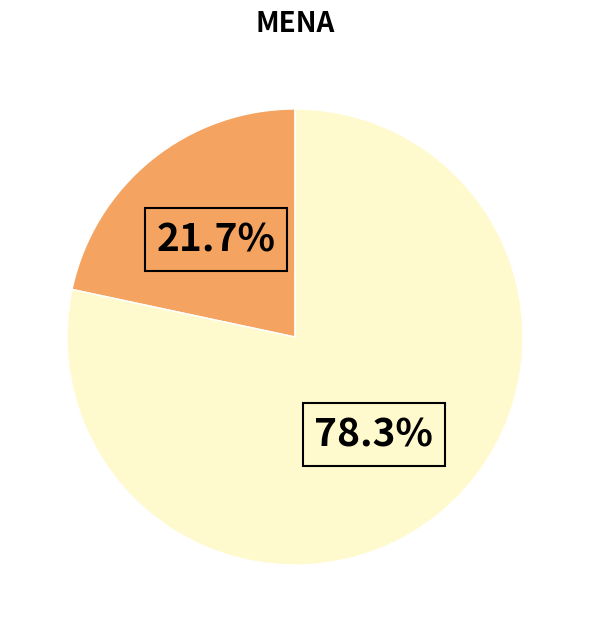

Is there a majority slice in this chart?

Yes